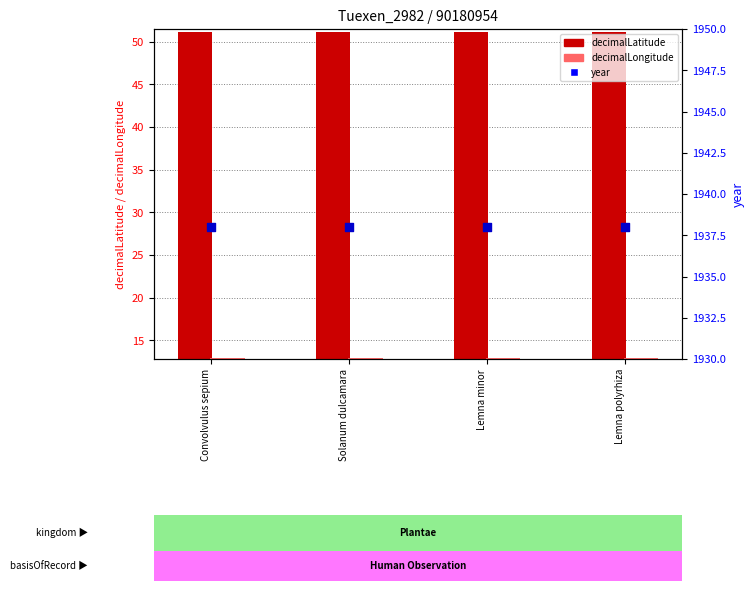

What is the total value across all series at Lemna polyrhiza?

2002.1